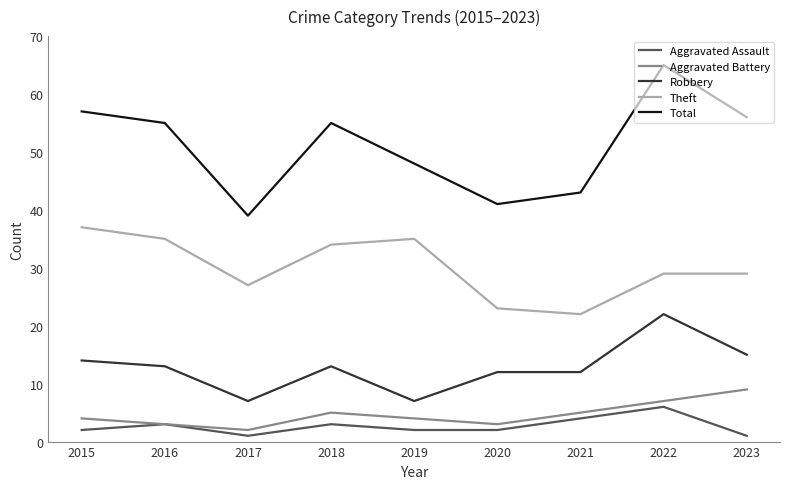

Is it true that Robbery equals 2 at 2019?

False